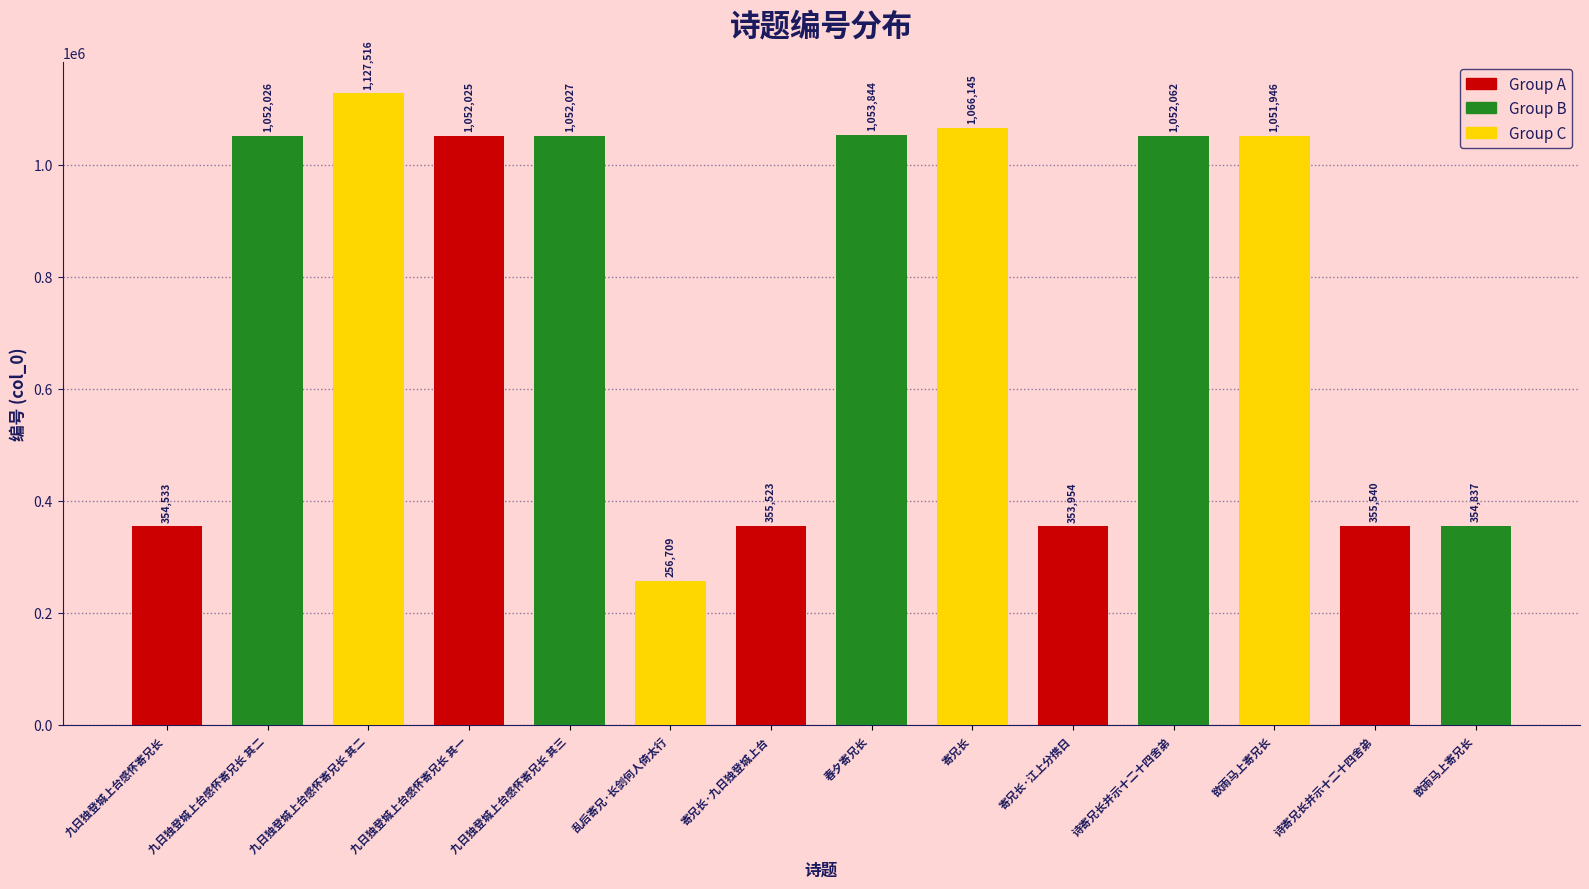

List the labels in order of value, largest first.

九日独登城上台感怀寄兄长 其二, 寄兄长, 春夕寄兄长, 诗寄兄长并示十二十四舍弟, 九日独登城上台感怀寄兄长 其三, 九日独登城上台感怀寄兄长 其二, 九日独登城上台感怀寄兄长 其一, 欲雨马上寄兄长, 诗寄兄长并示十二十四舍弟, 寄兄长·九日独登城上台, 欲雨马上寄兄长, 九日独登城上台感怀寄兄长, 寄兄长·江上分携日, 乱后寄兄·长剑何人倚太行